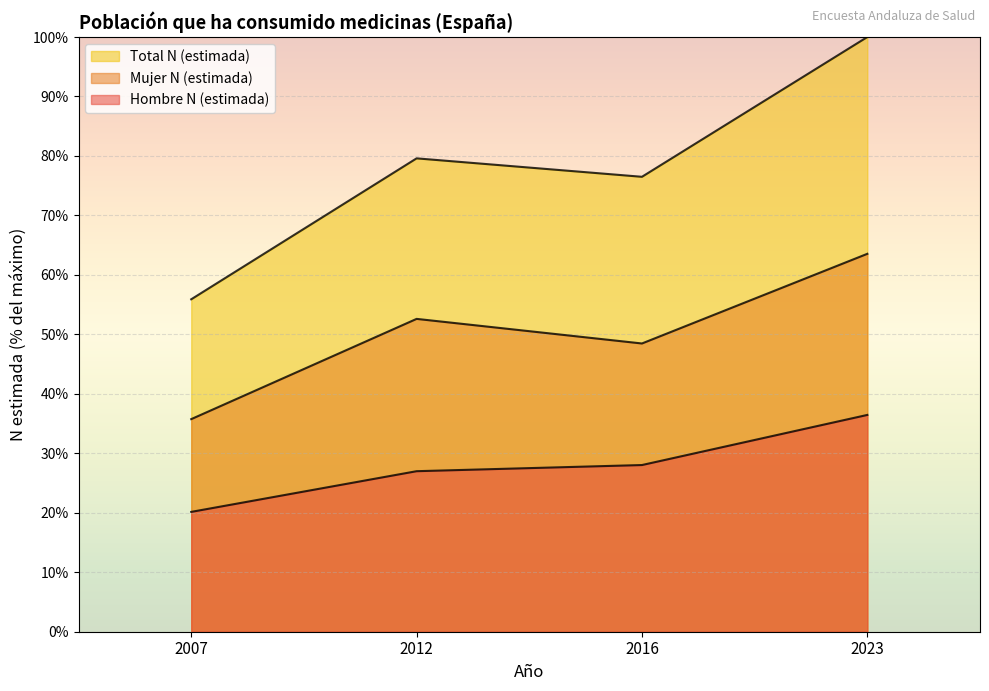

True or false: Hombre N (estimada) has more than 1 interior local peaks.

False